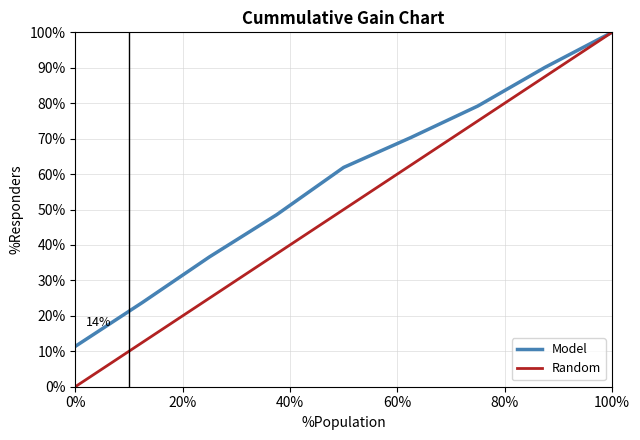

Does the chart have visible grid lines?

Yes